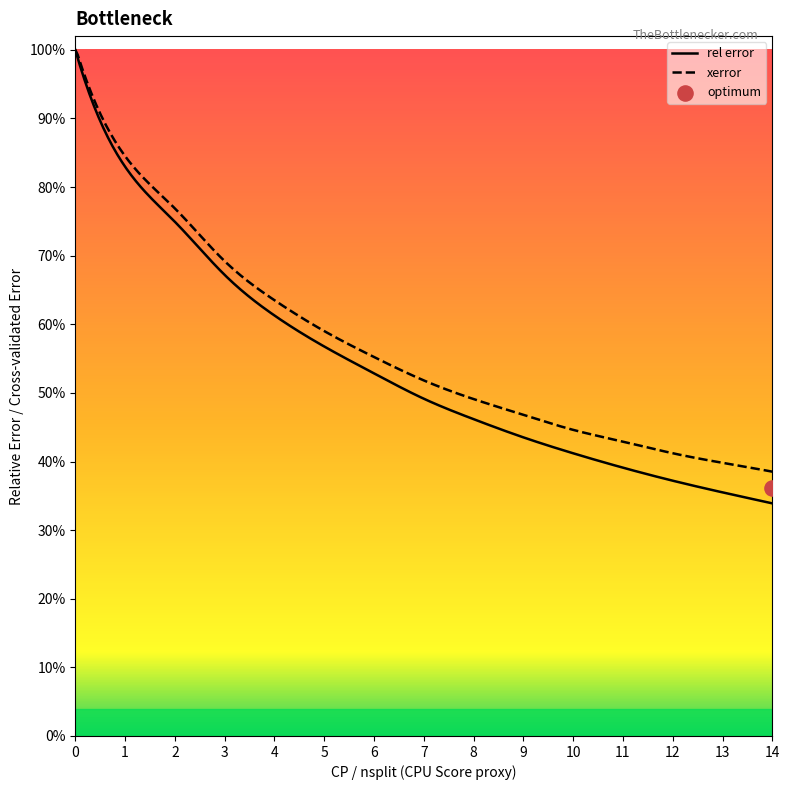

Which series reaches the maximum Y coordinate?

xerror